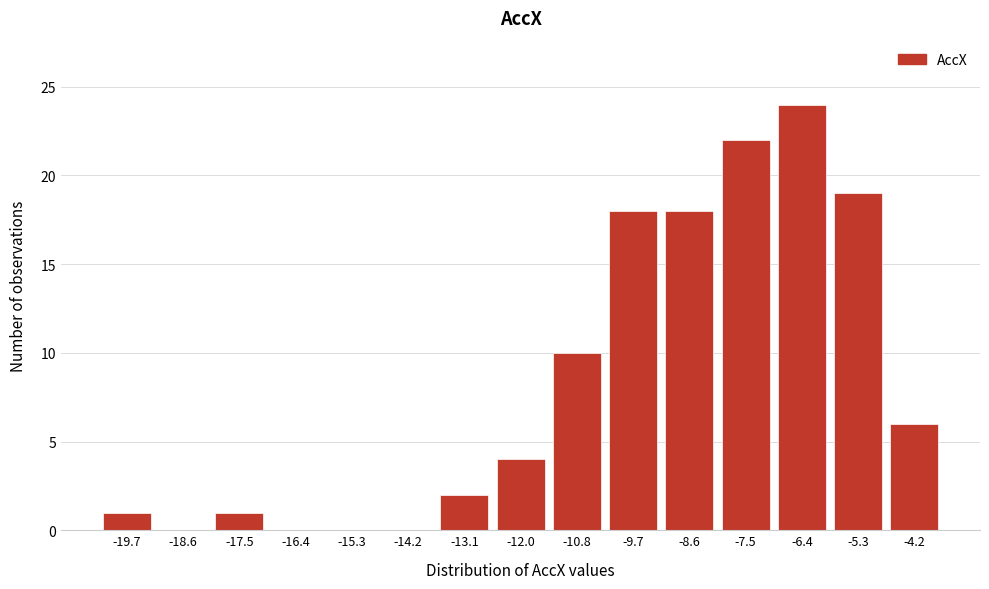

Reading left to right, what are all the values shown in this chart?

-19.7=1	-18.6=0	-17.5=1	-16.4=0	-15.3=0	-14.2=0	-13.1=2	-12.0=4	-10.8=10	-9.7=18	-8.6=18	-7.5=22	-6.4=24	-5.3=19	-4.2=6